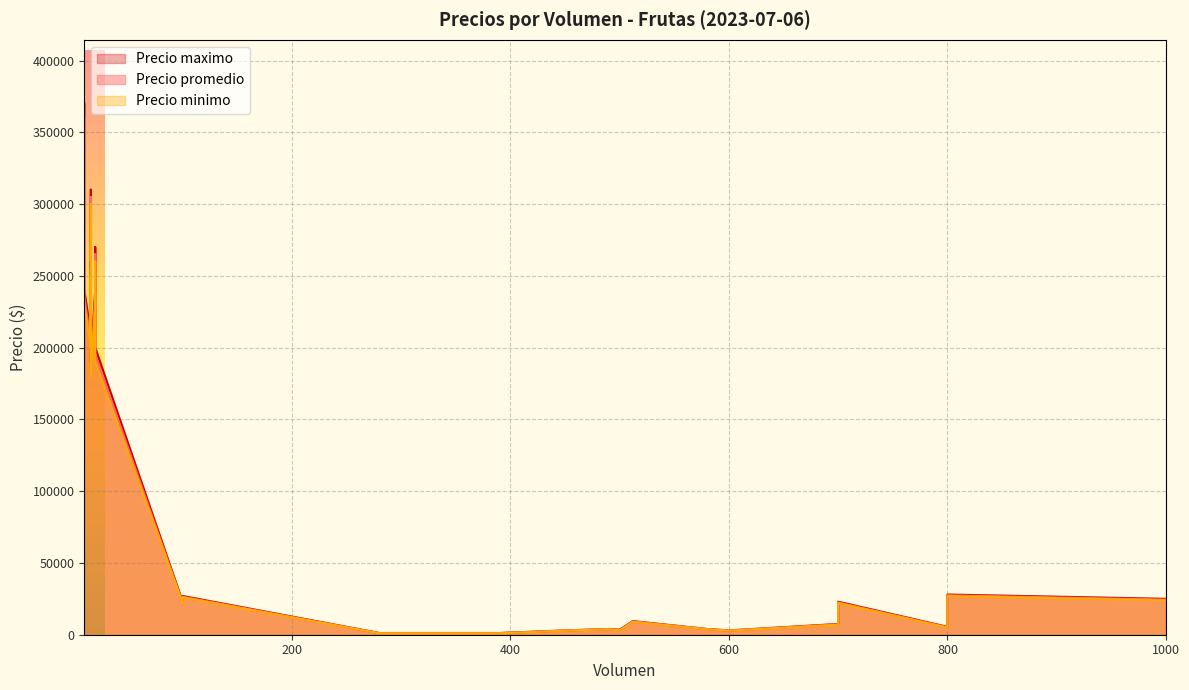

At how many categories does at least one series exceed 75393?

13